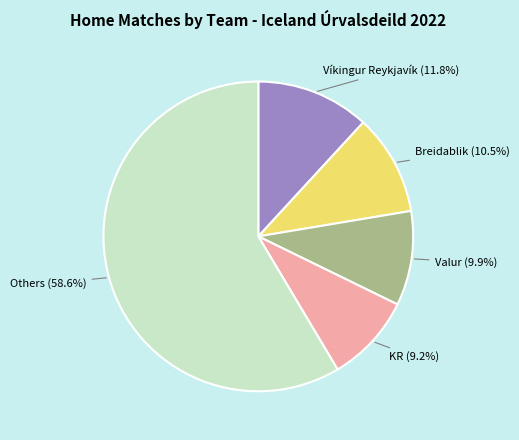

Is there a majority slice in this chart?

Yes